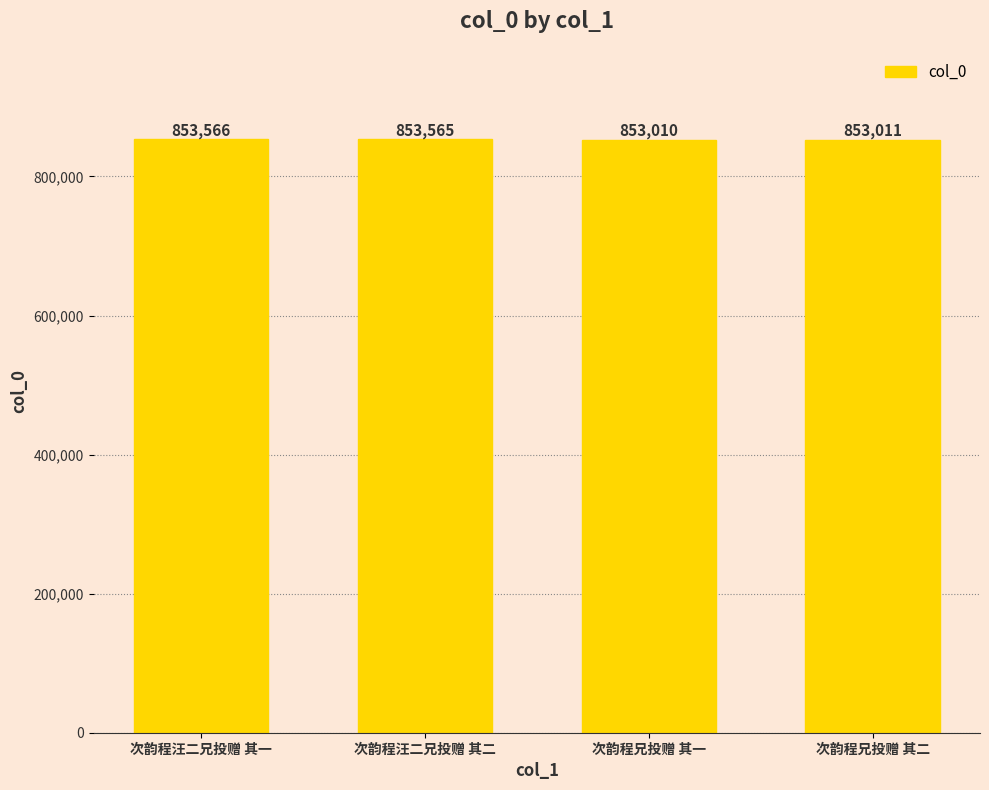

At which category does the chart reach its peak across all series?

次韵程汪二兄投赠 其一